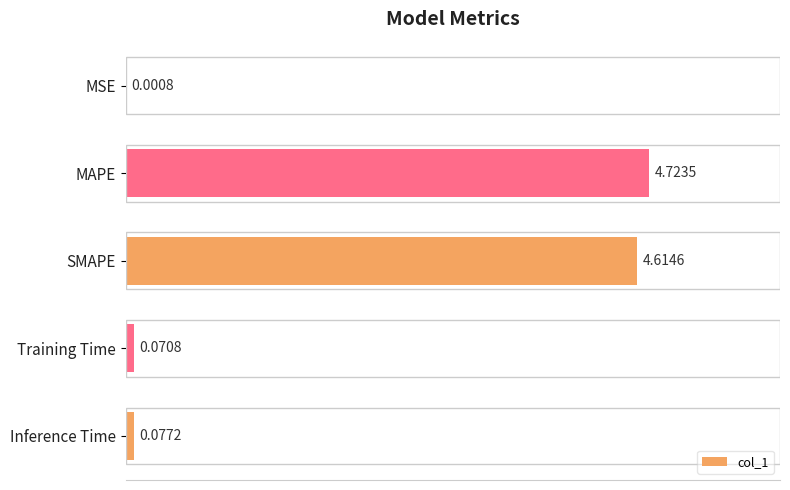

What is the change in value from MAPE to Training Time?

-4.7